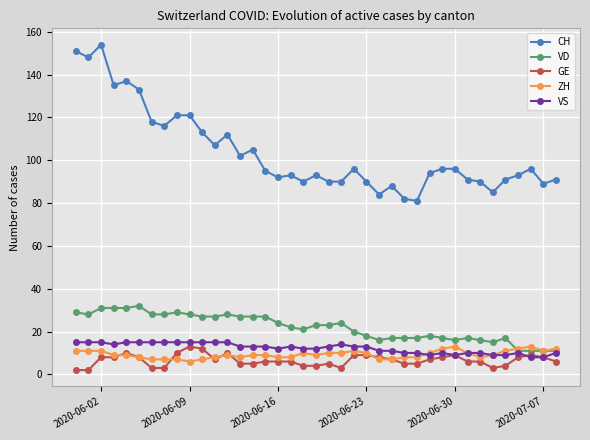

What is the average value of the VS series?

12